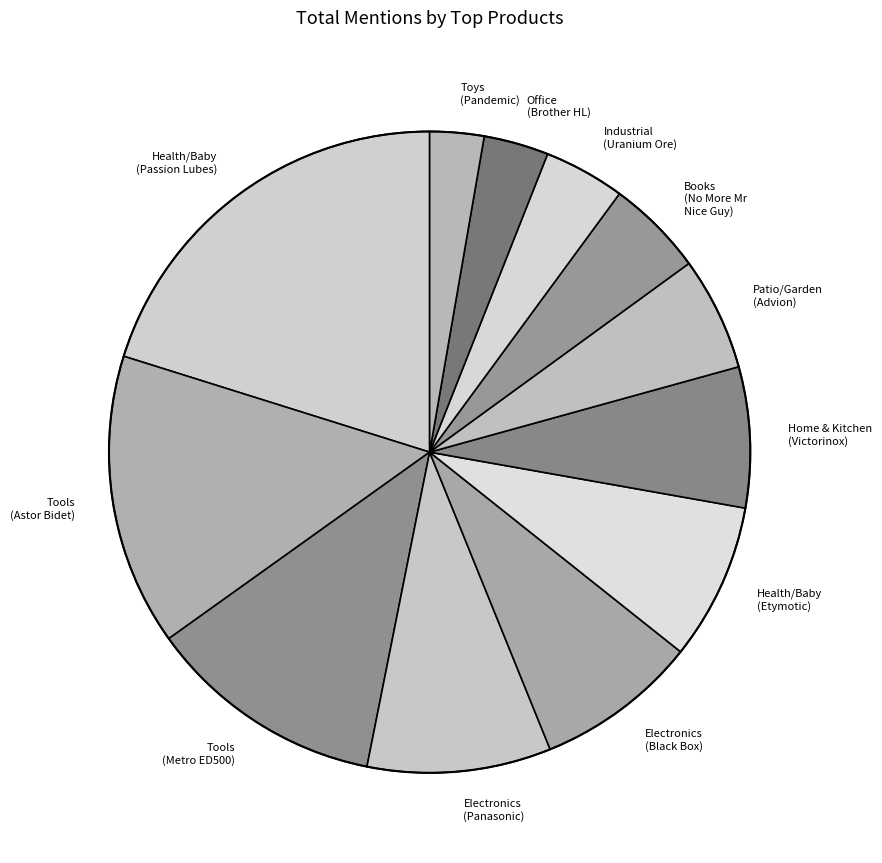

How many slices are in this pie chart?

12